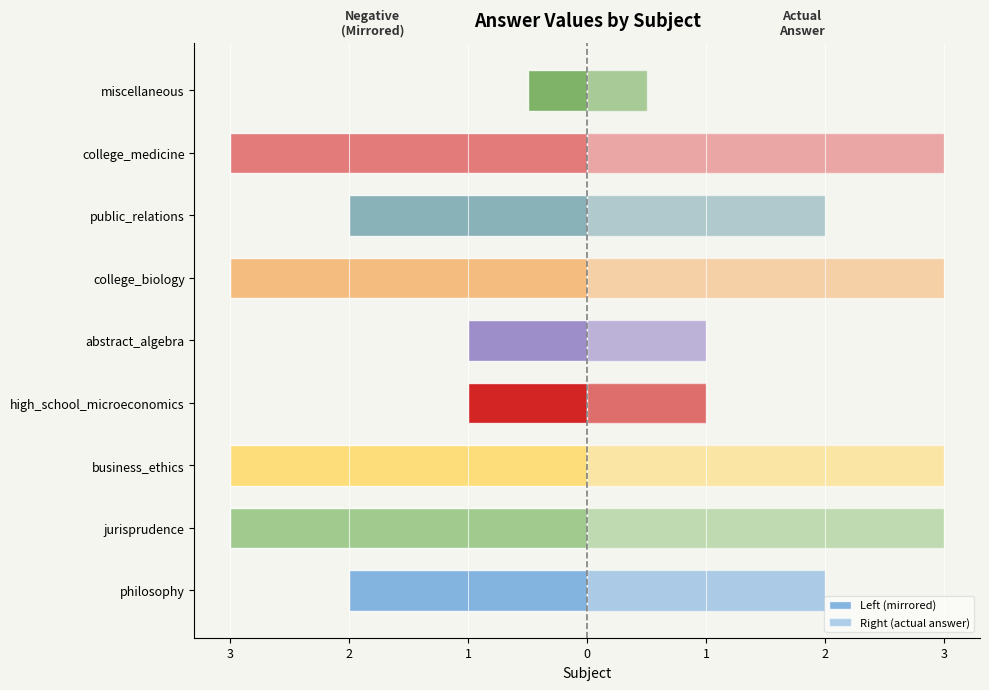

Does the chart contain stacked bars?

No